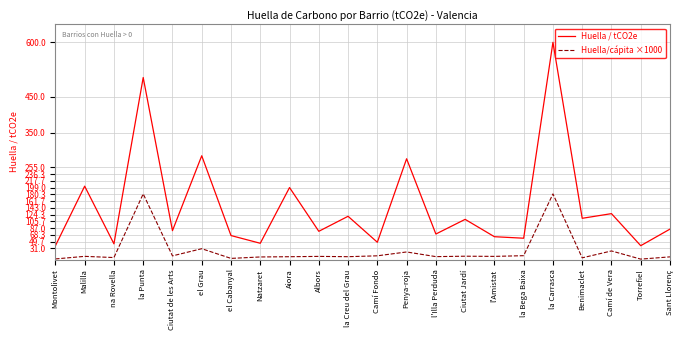

At Malilla, list the series in order from largest to smallest.

Huella / tCO2e, Huella/cápita ×1000